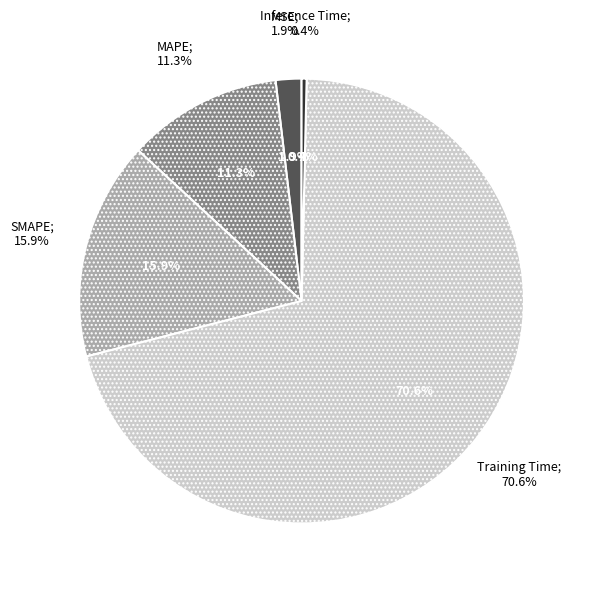

Is it true that Inference Time is 1% of the pie?

False